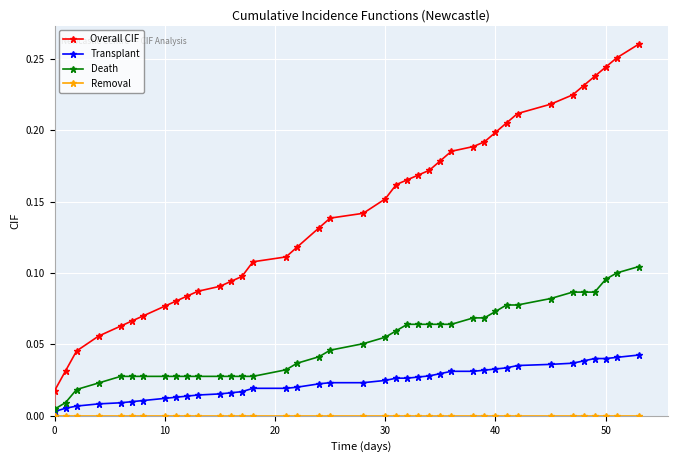

Which series has the widest spread of values?

Overall CIF